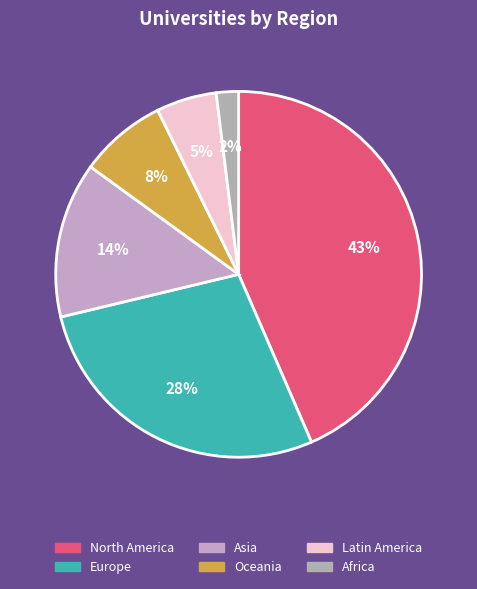

How many slices are in this pie chart?

6